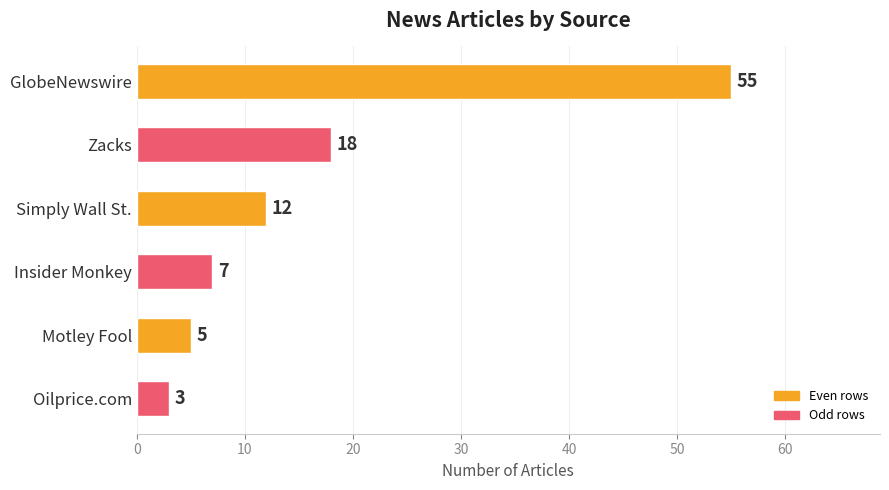

How many data points does each series have?

6